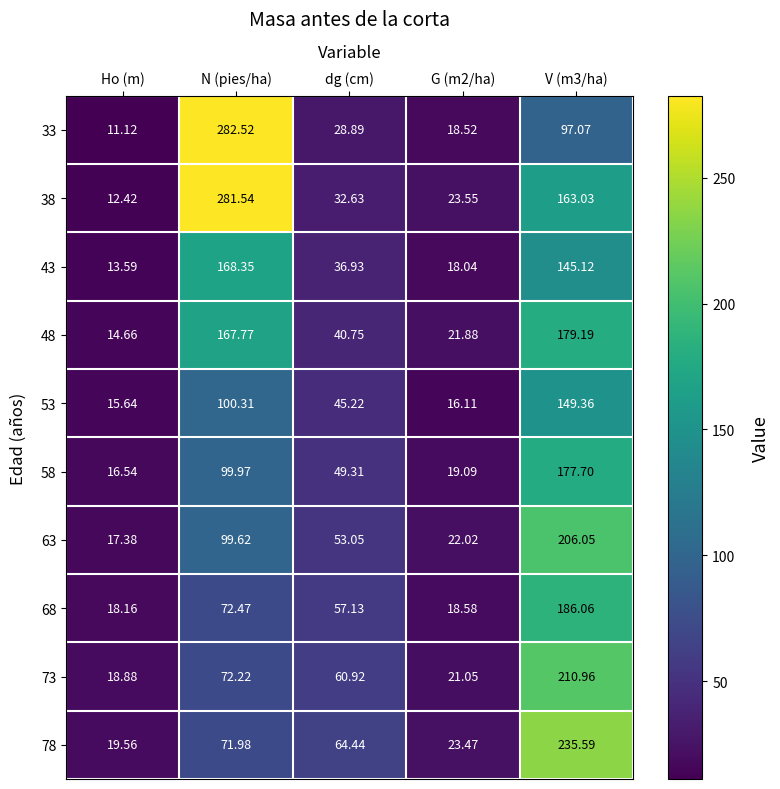

At which label does 78 first exceed 64?

N (pies/ha)